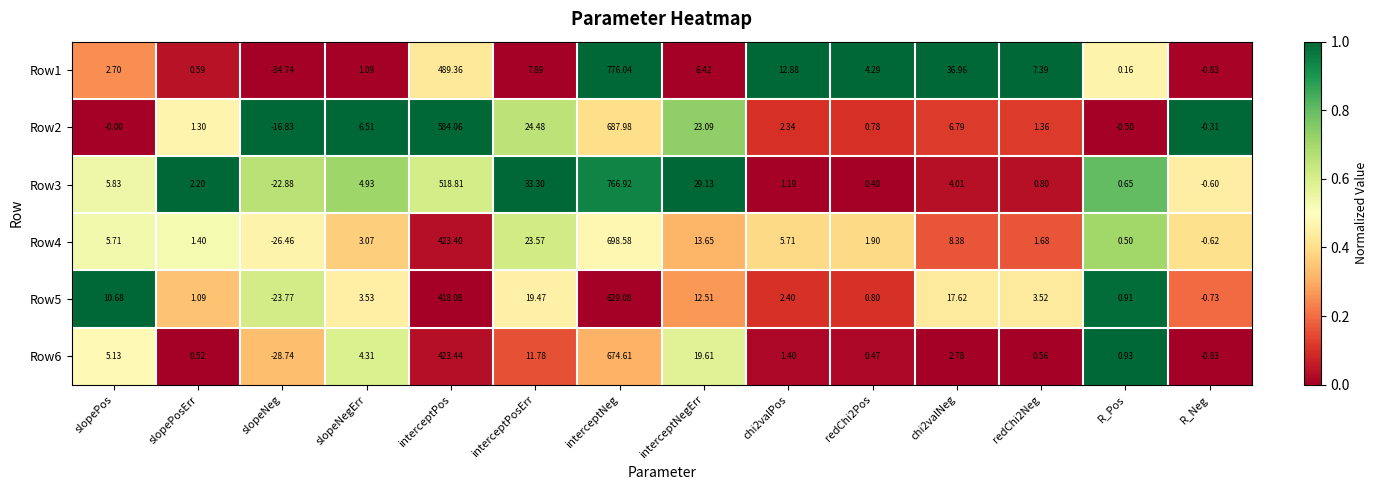

How many values in Row4 are above zero?

12